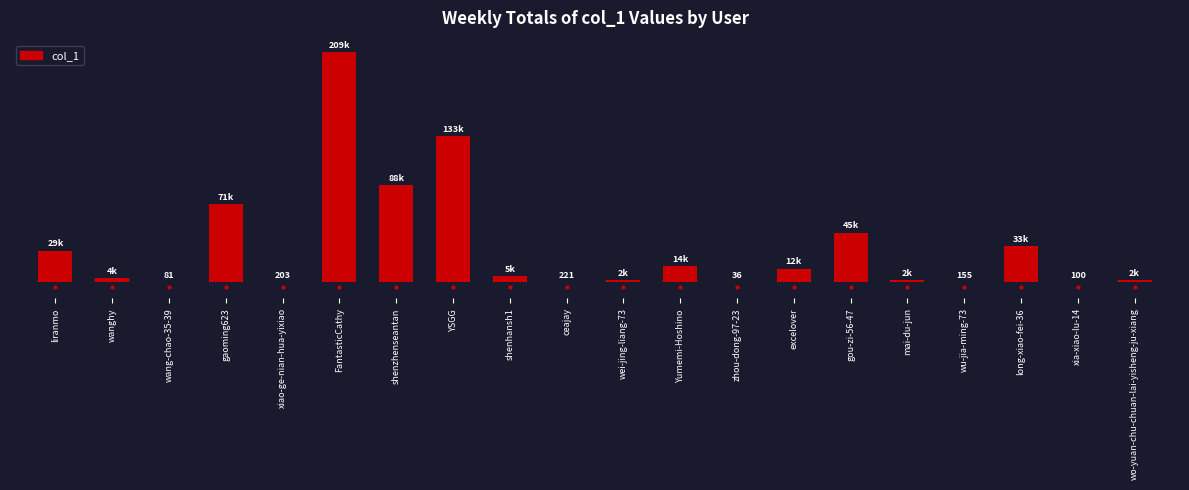

What is the approximate value at shenhansh1, to the nearest 50?

5400